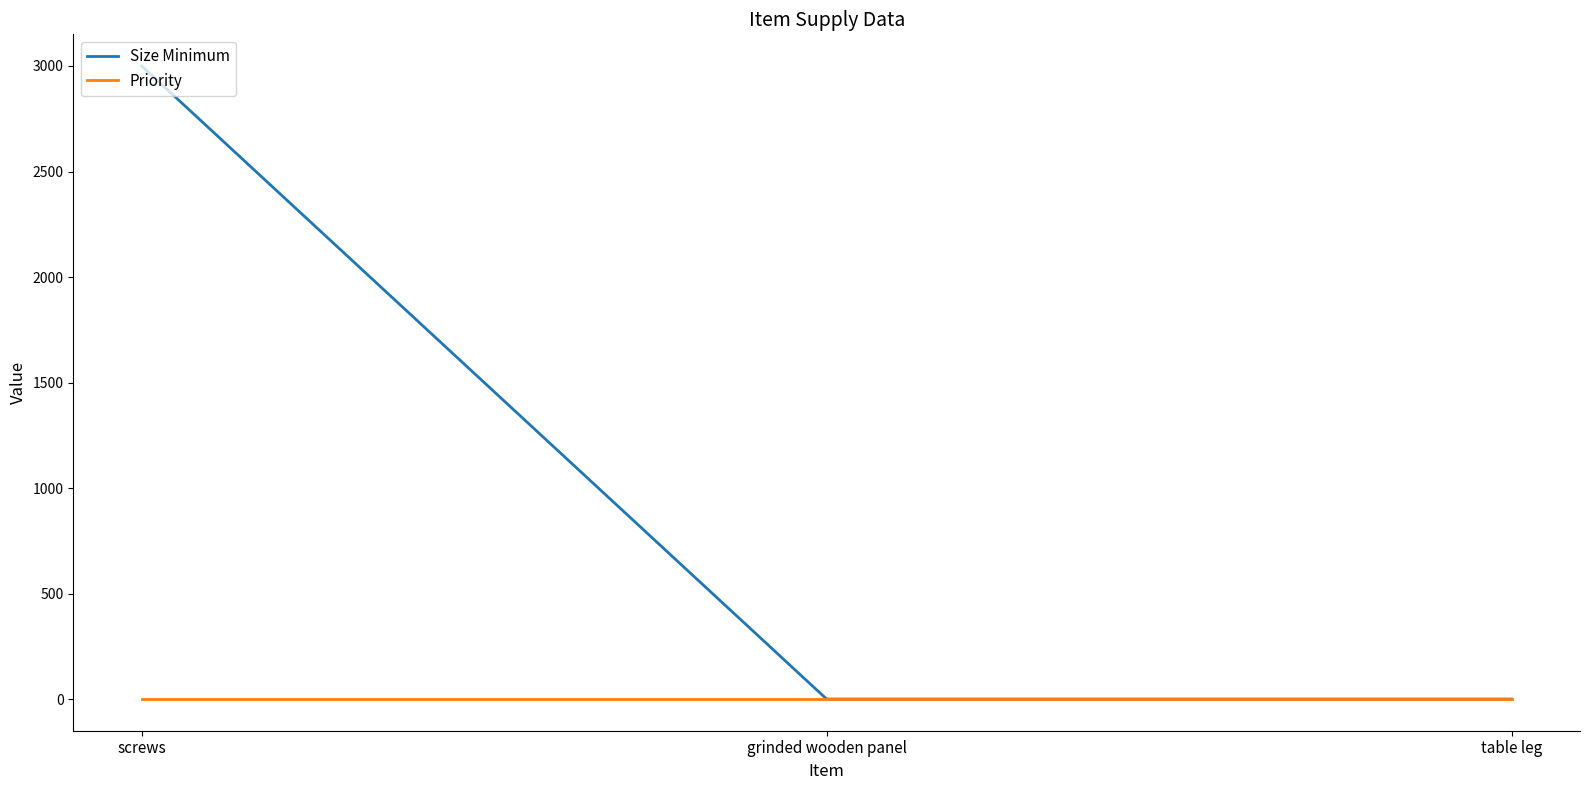

True or false: Size Minimum has a value of 1 at table leg.

True